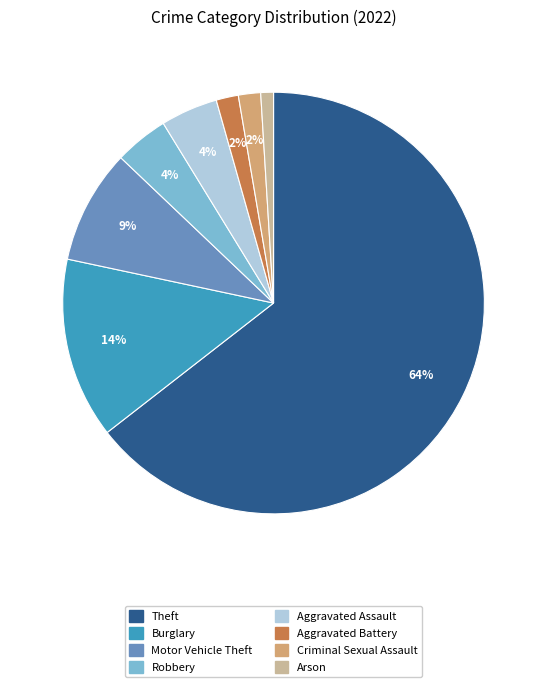

Does any single category account for the majority?

Yes